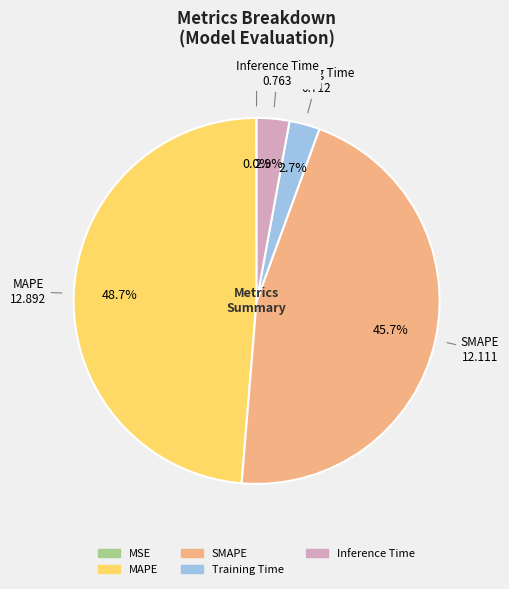

Does Training Time account for over 50% of the chart?

No